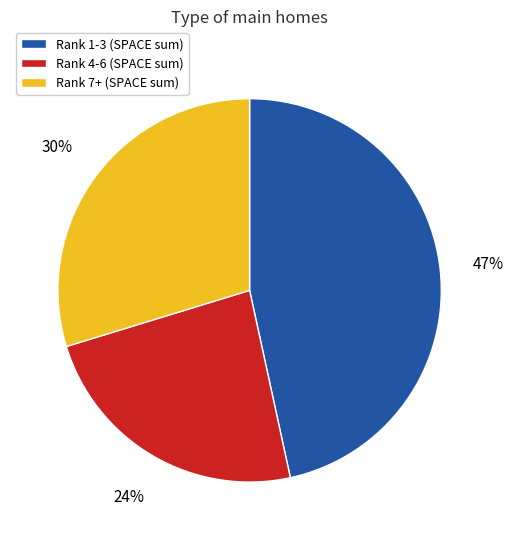

Is there a majority slice in this chart?

No